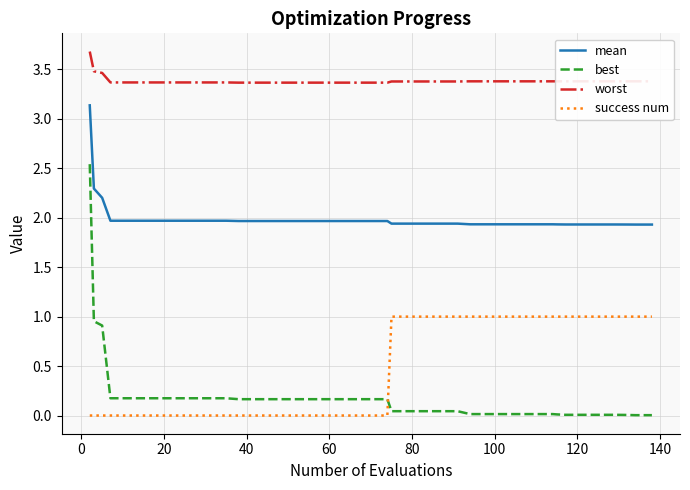

True or false: worst and success num intersect in this chart.

False